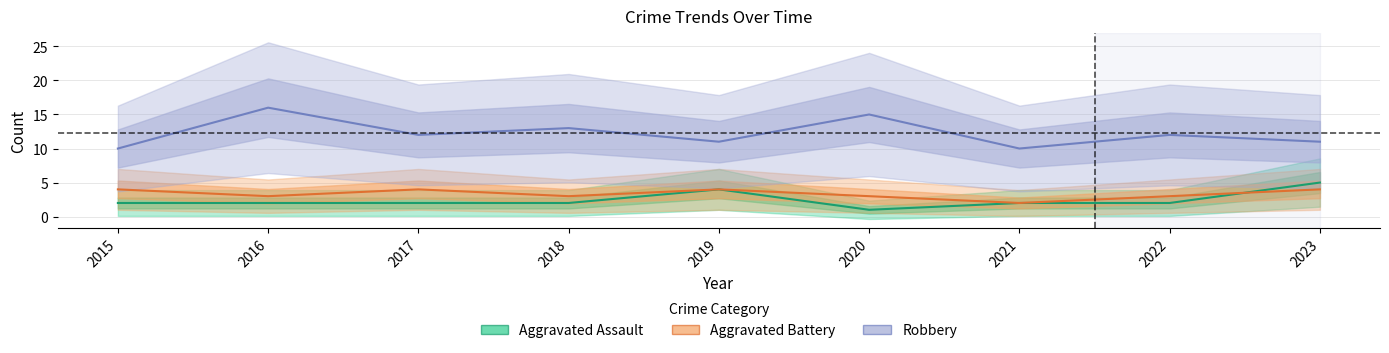

Reading left to right, what are all the values shown in this chart?

Aggravated Assault: 2015=2	2016=2	2017=2	2018=2	2019=4	2020=1	2021=2	2022=2	2023=5
Aggravated Battery: 2015=4	2016=3	2017=4	2018=3	2019=4	2020=3	2021=2	2022=3	2023=4
Robbery: 2015=10	2016=16	2017=12	2018=13	2019=11	2020=15	2021=10	2022=12	2023=11